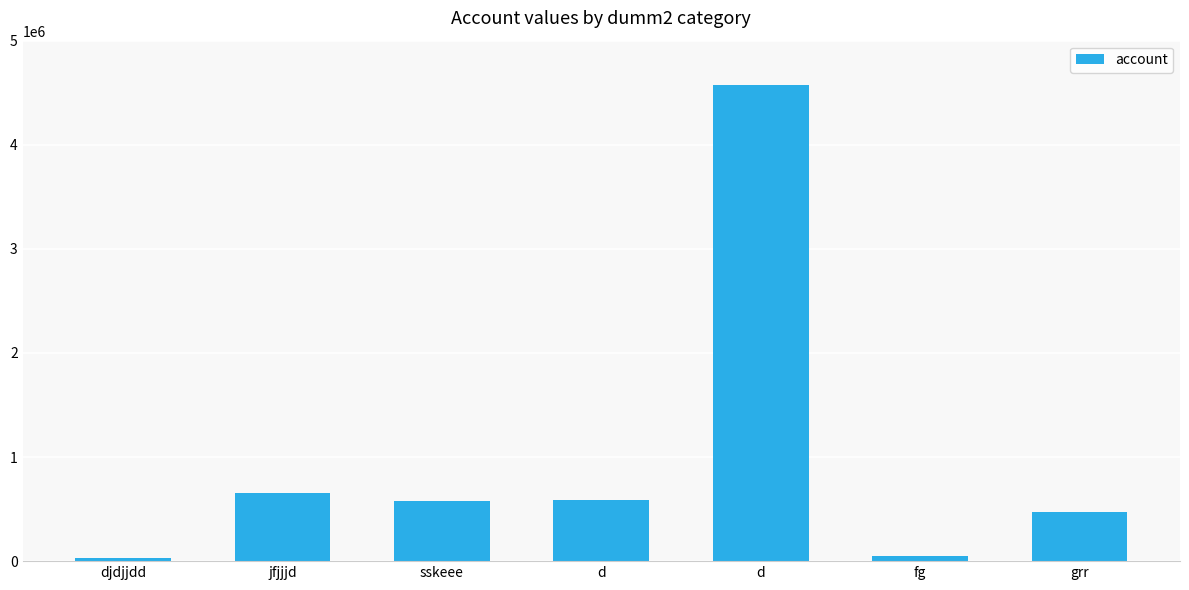

The chart shows a value of 47774 at fg. True or false?

True